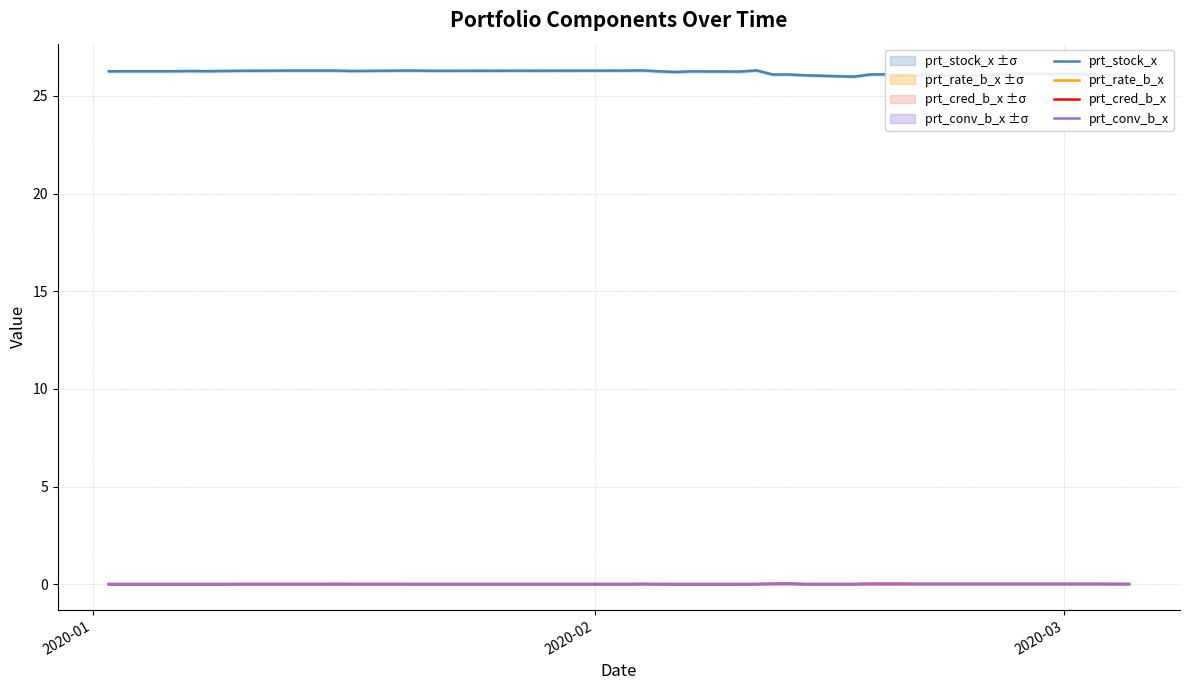

How many series are shown in this chart?

4